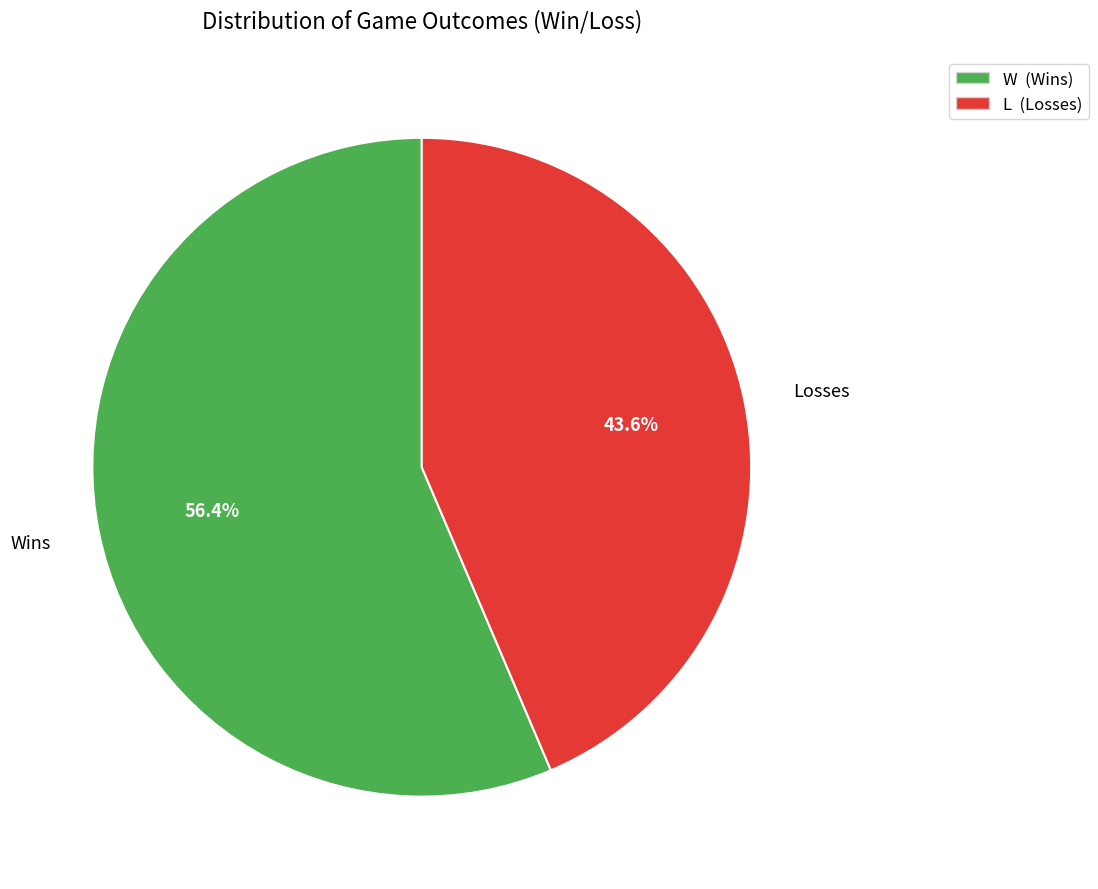

Count the number of slices in the pie.

2